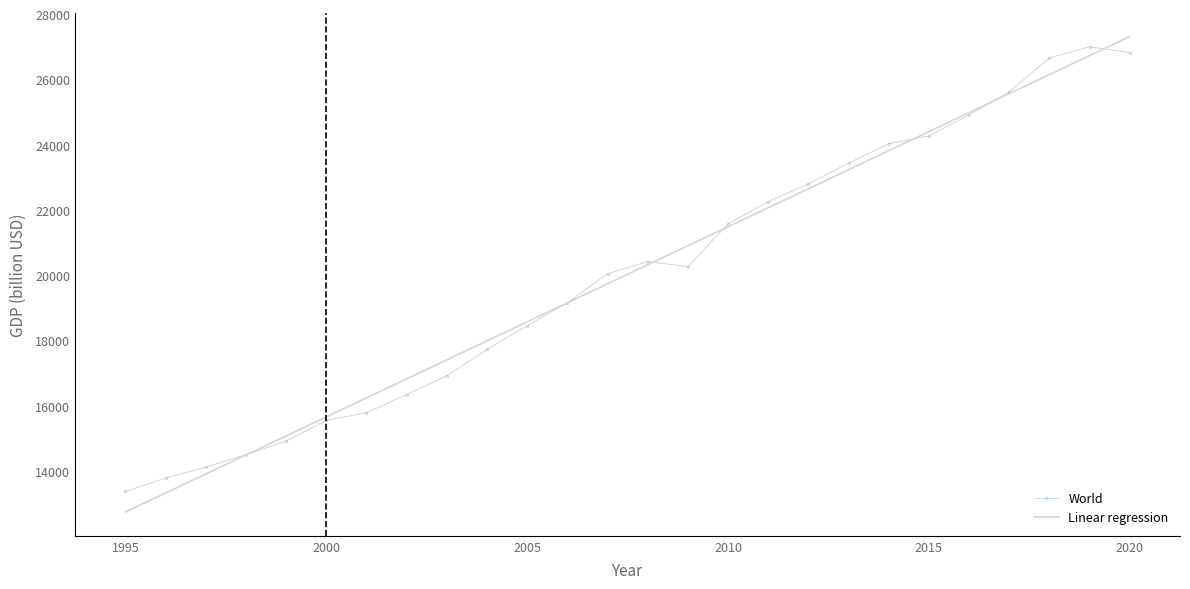

Which series has the largest range (max minus min)?

Linear regression